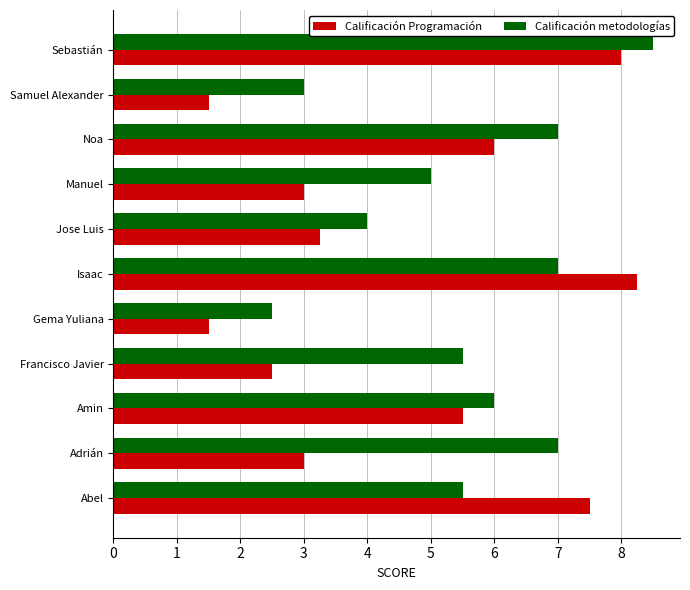

The value of Calificación Programación at Noa is 10.0. True or false?

False